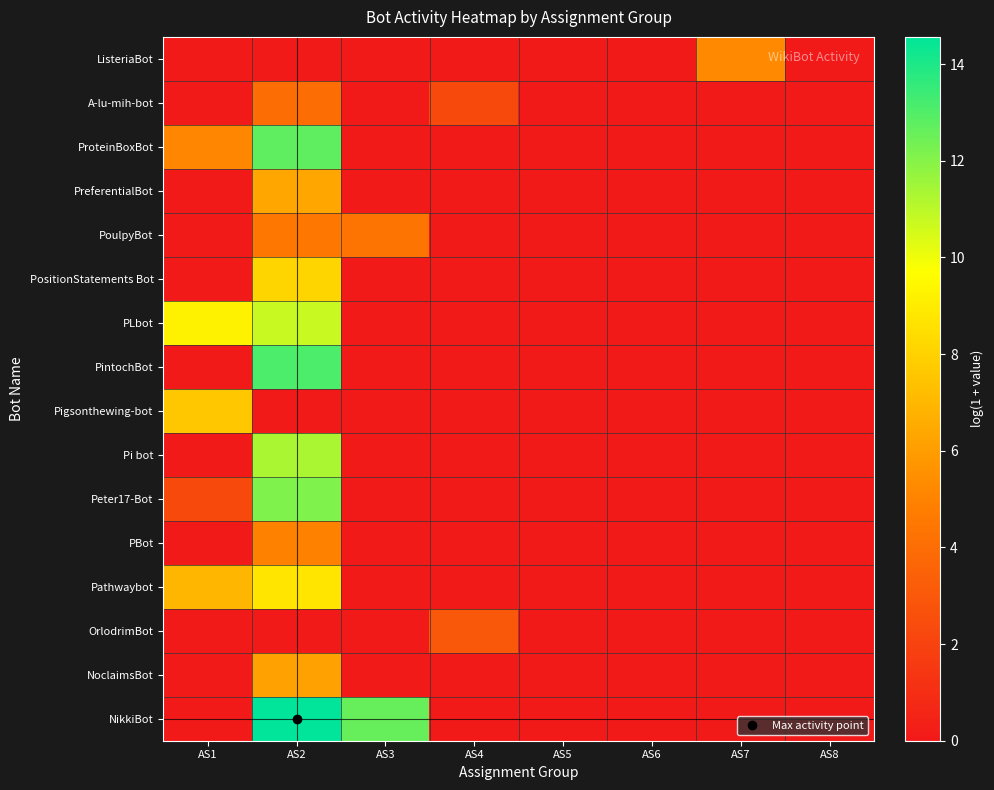

How many distinct data groups are displayed?

16